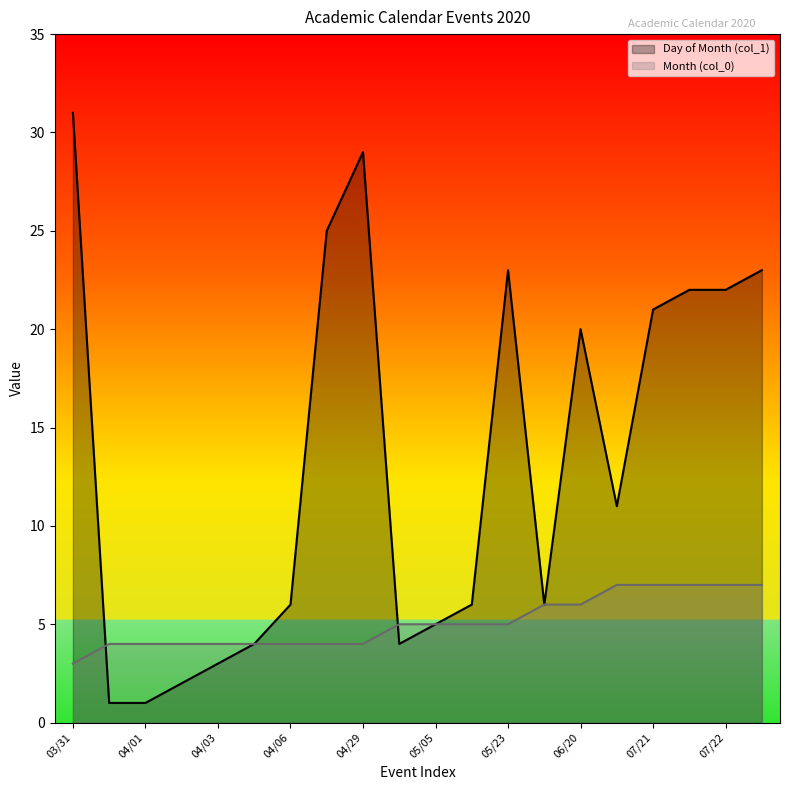

The value of Month (col_0) at 06/06 is 3. True or false?

False